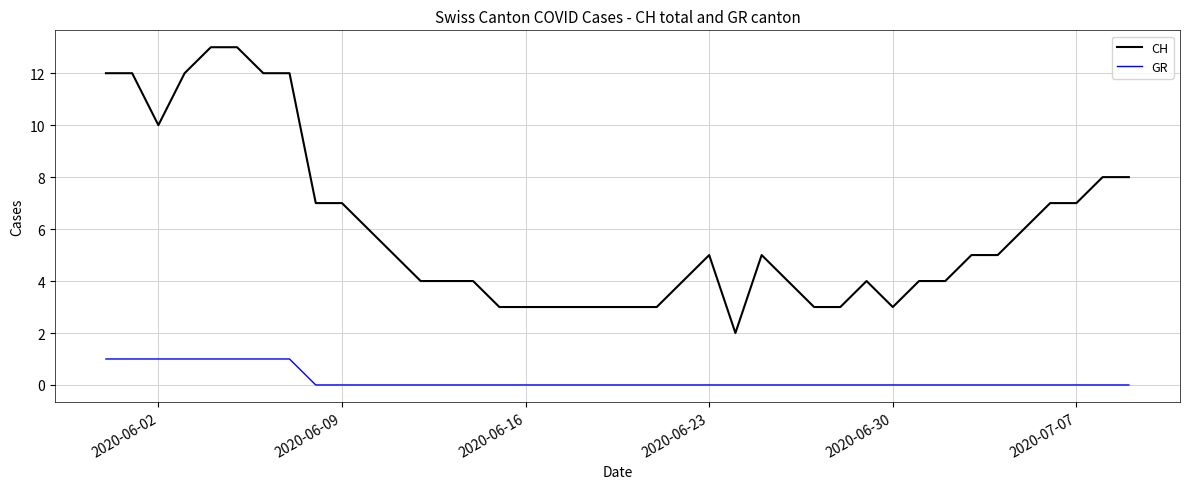

How many distinct data groups are displayed?

2